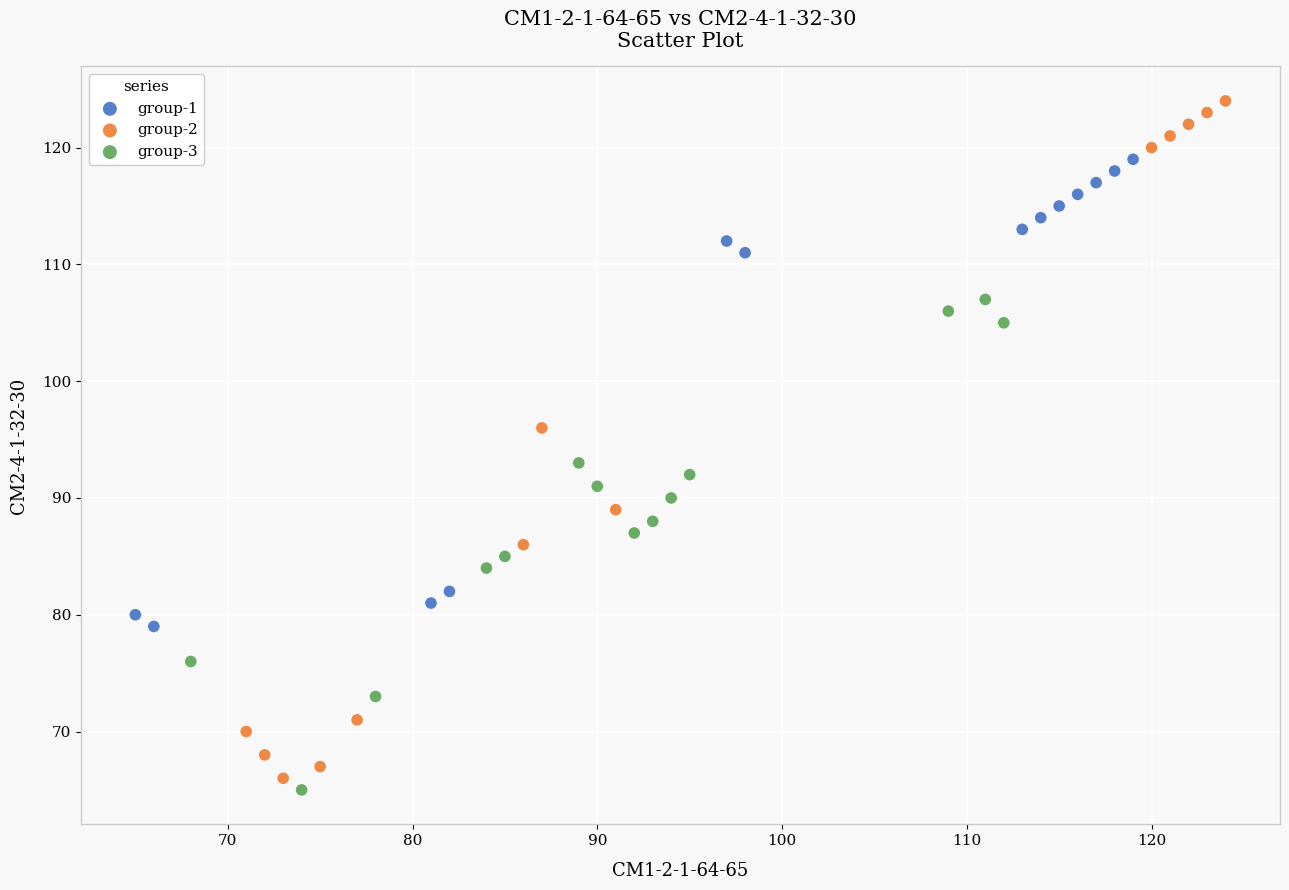

Which series contains the highest Y value?

group-2